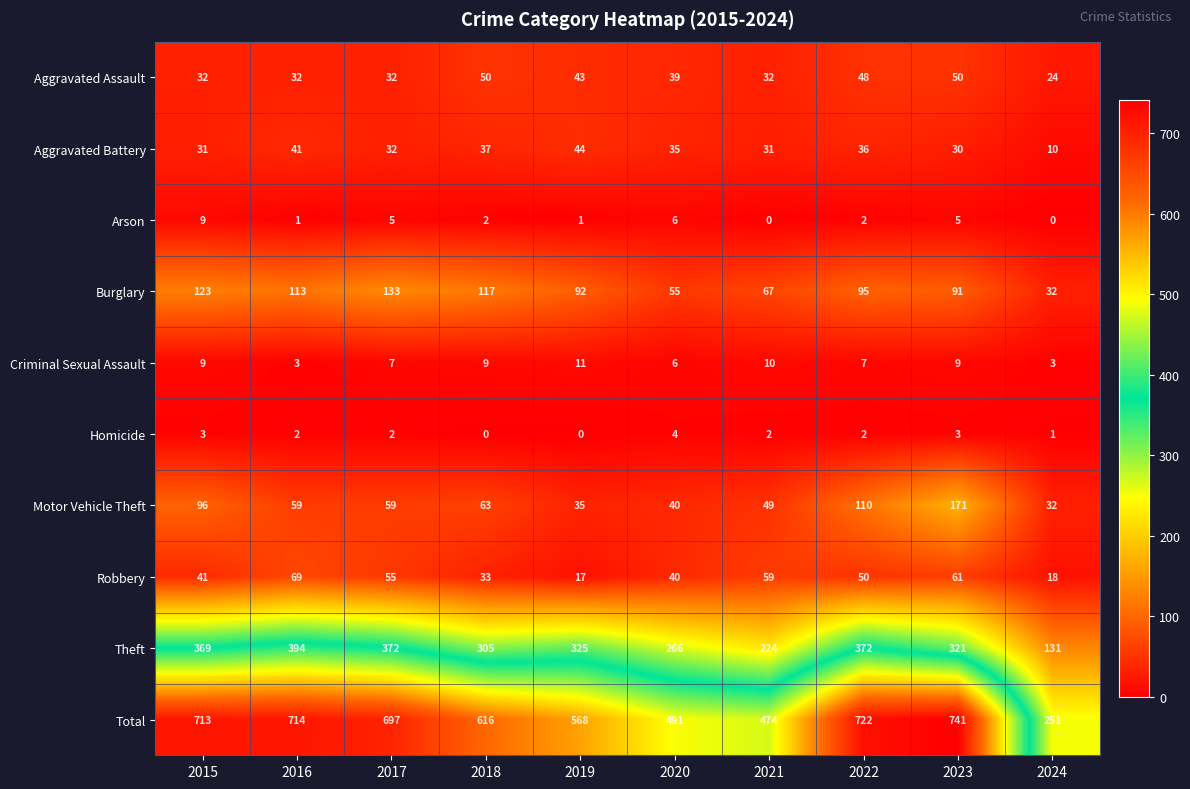

How many Arson values are between 1 and 5?

6